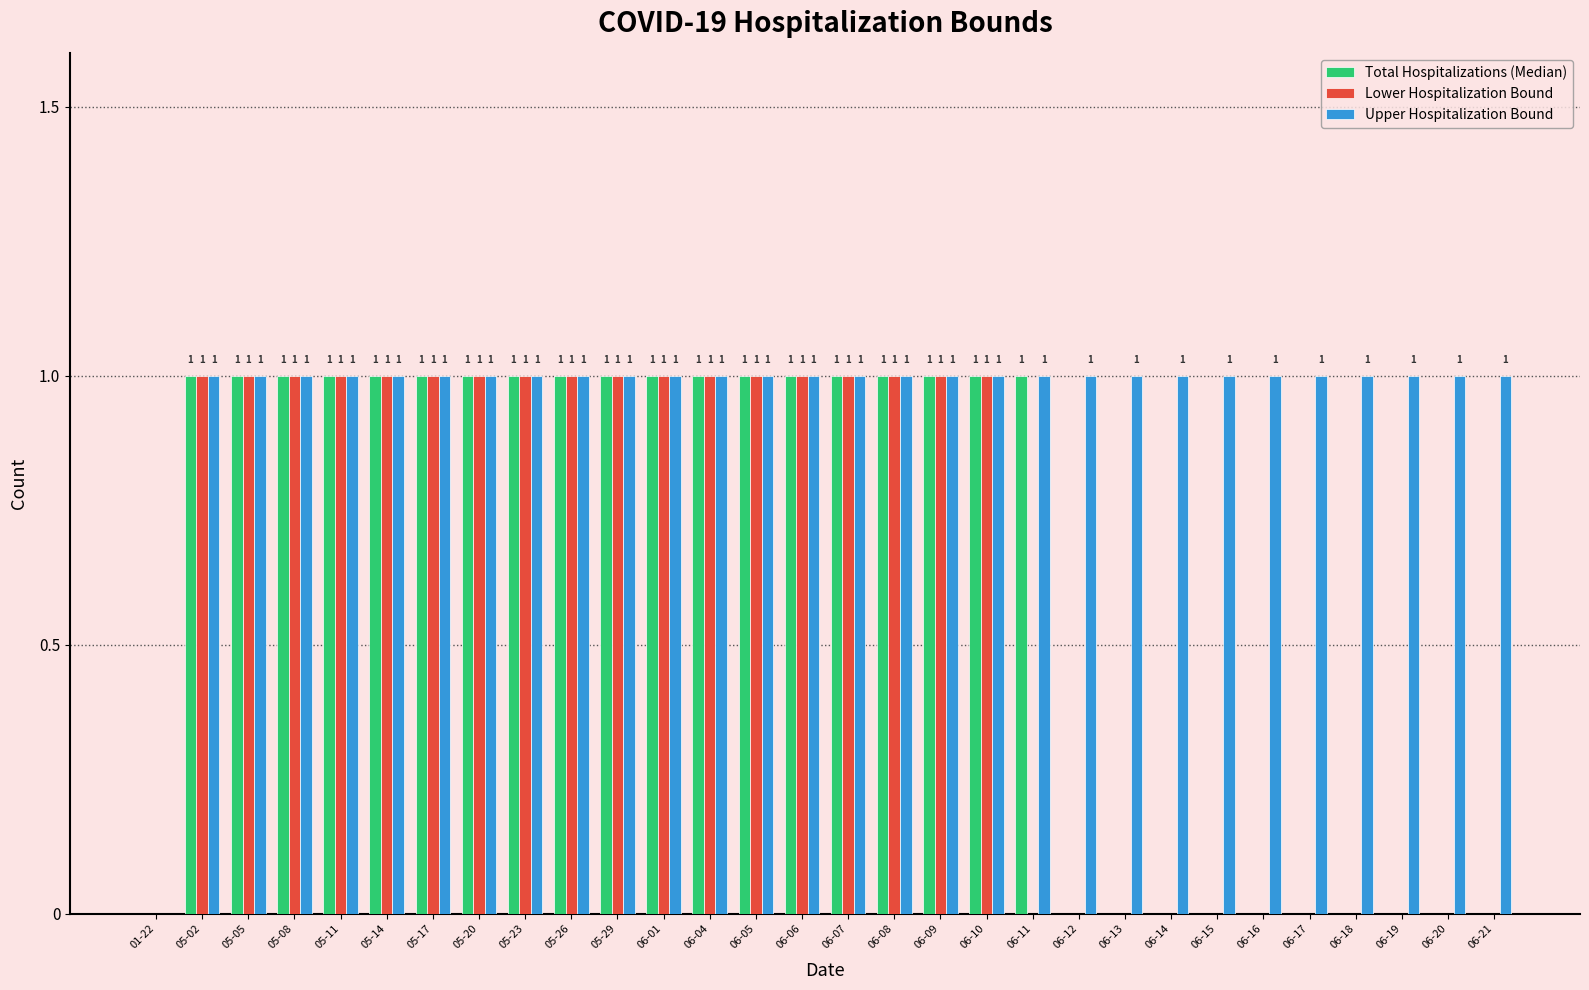

What value does the Lower Hospitalization Bound series have at 05-23?

1